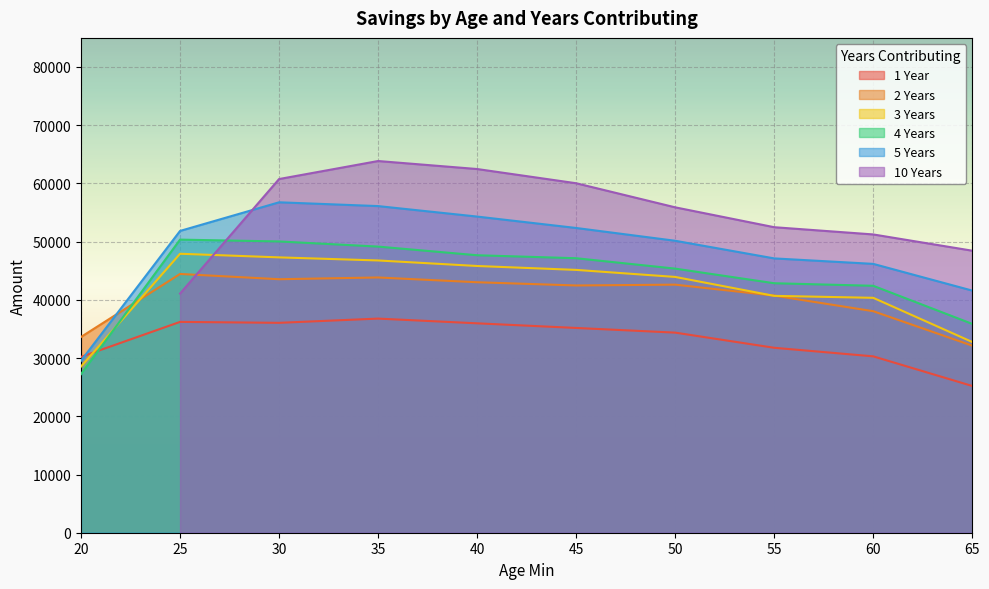

What is the spread (max minus min) of values at 55?

15353